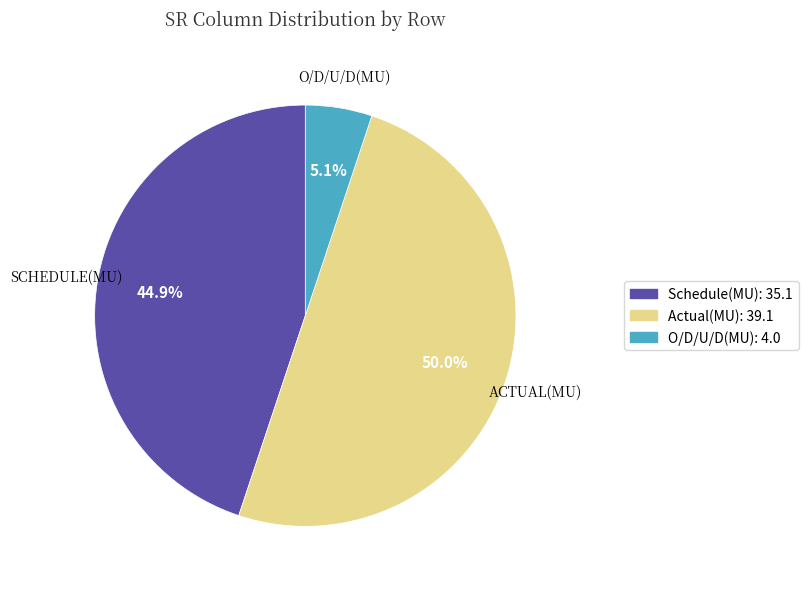

Is there a majority slice in this chart?

No